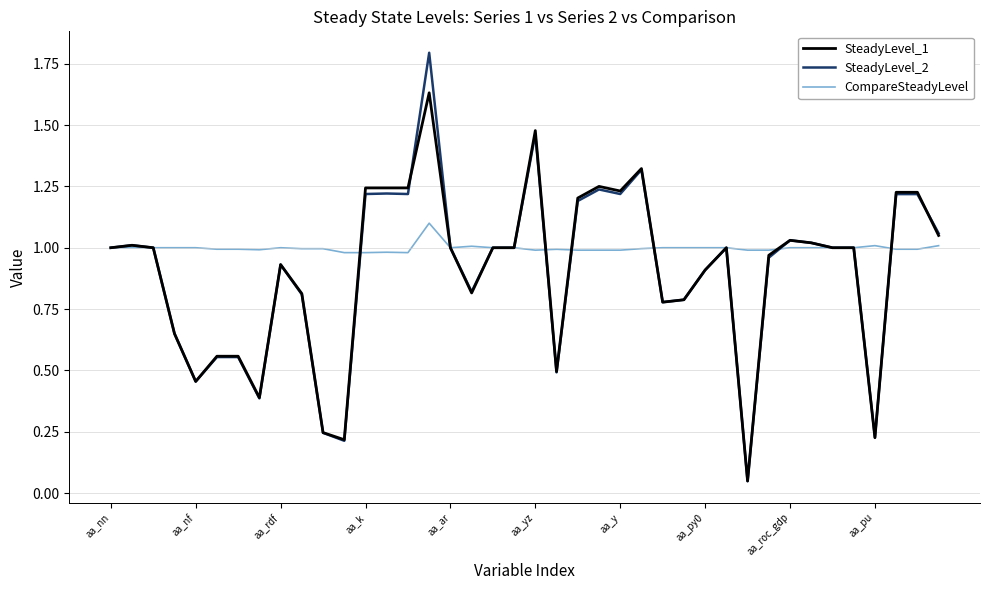

How many categories are shown in the chart?

40